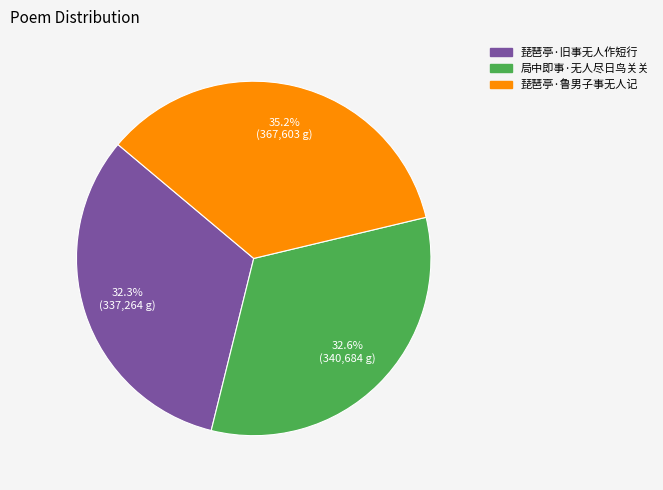

Which slice is the largest?

琵琶亭·鲁男子事无人记